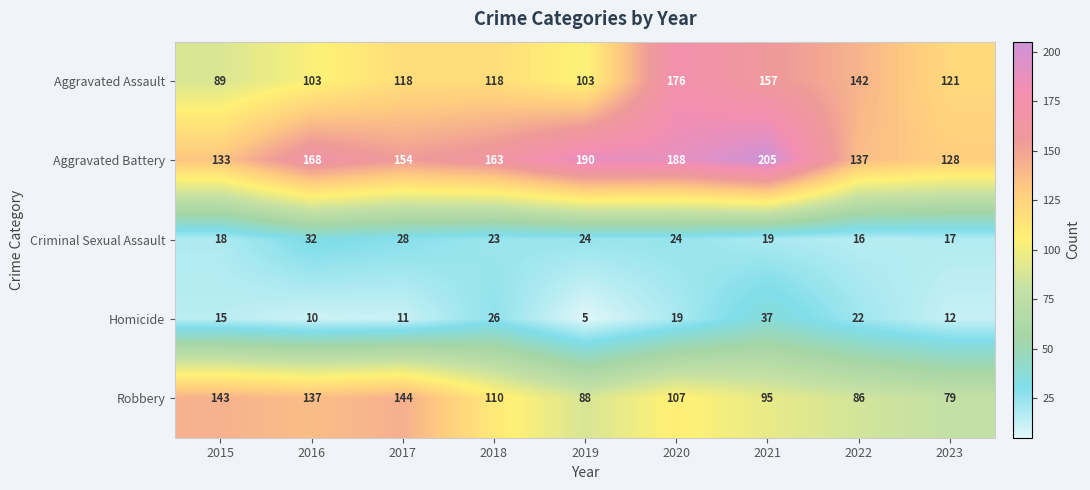

What is the difference between the maximum and minimum values in the Aggravated Battery series?

77